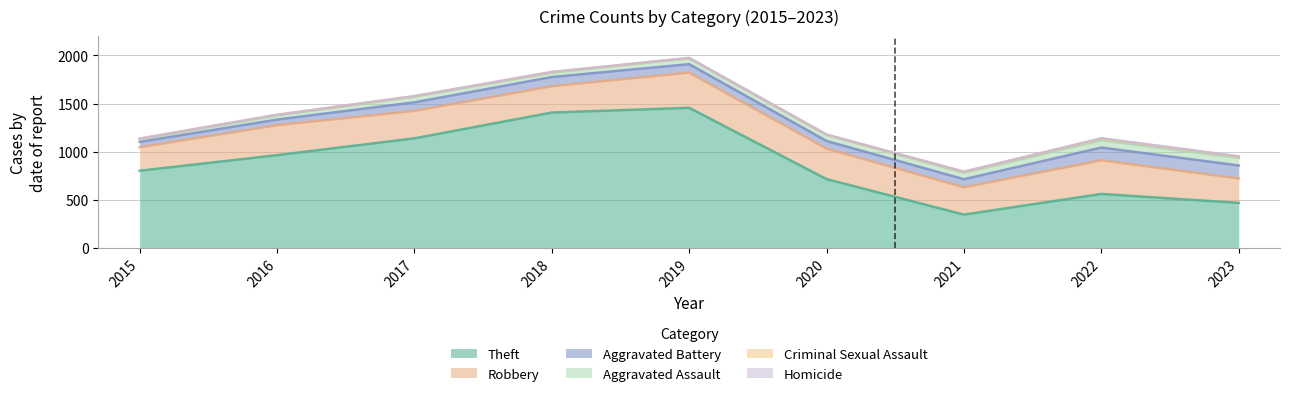

How many interior local peaks does the Robbery series have?

3